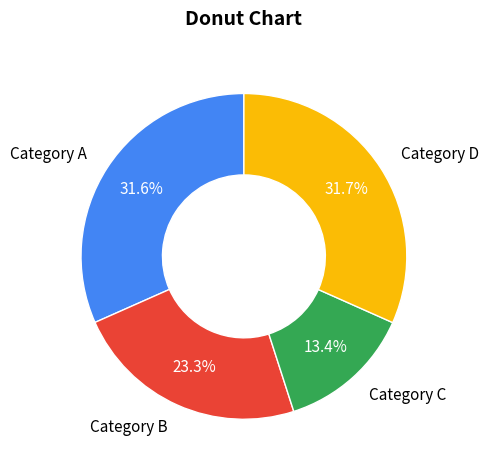

What percentage do Category A and Category D together represent?

63.3%